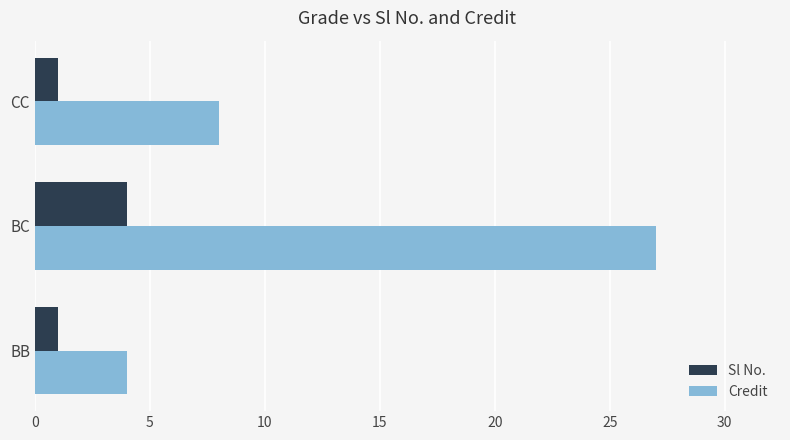

The value of Credit at BC is 12. True or false?

False